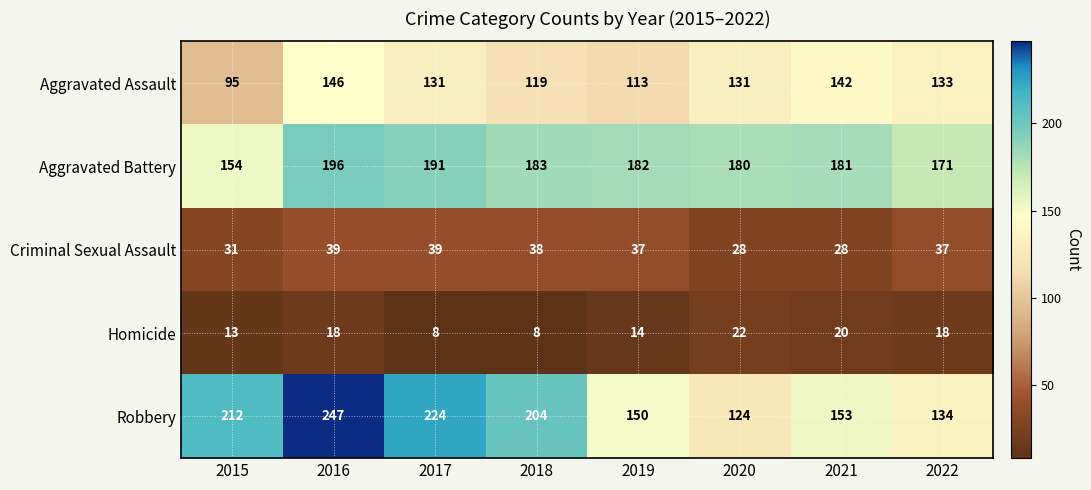

Rank the series at 2022 from lowest to highest value.

Homicide, Criminal Sexual Assault, Aggravated Assault, Robbery, Aggravated Battery